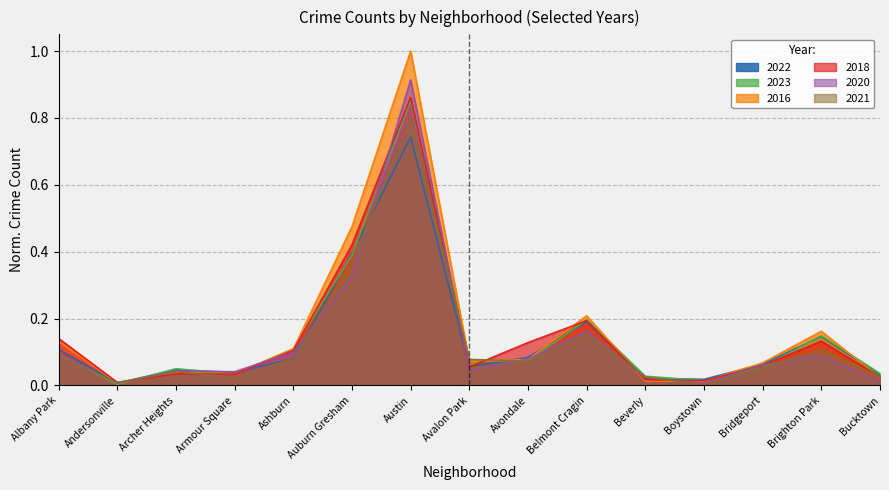

In 2018, how many points are lower than both neighbors (excluding endpoints)?

4